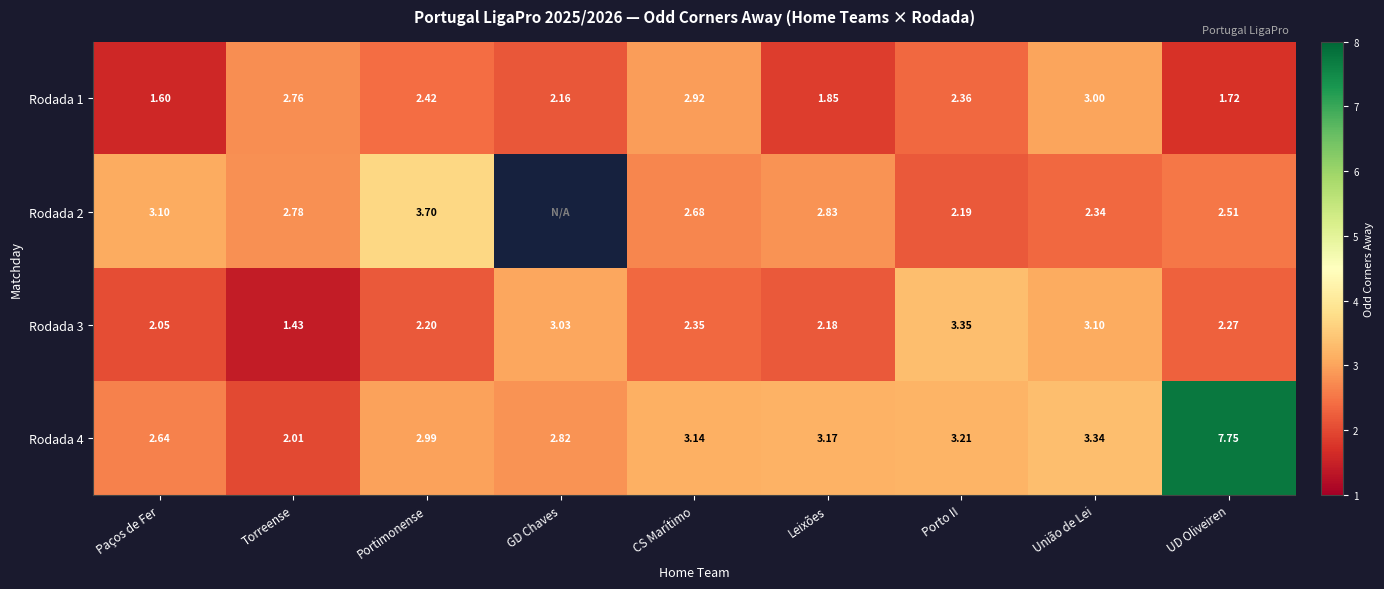

Is the value of Rodada 1 at Leixões greater than the value of Rodada 4 at Torreense?

No